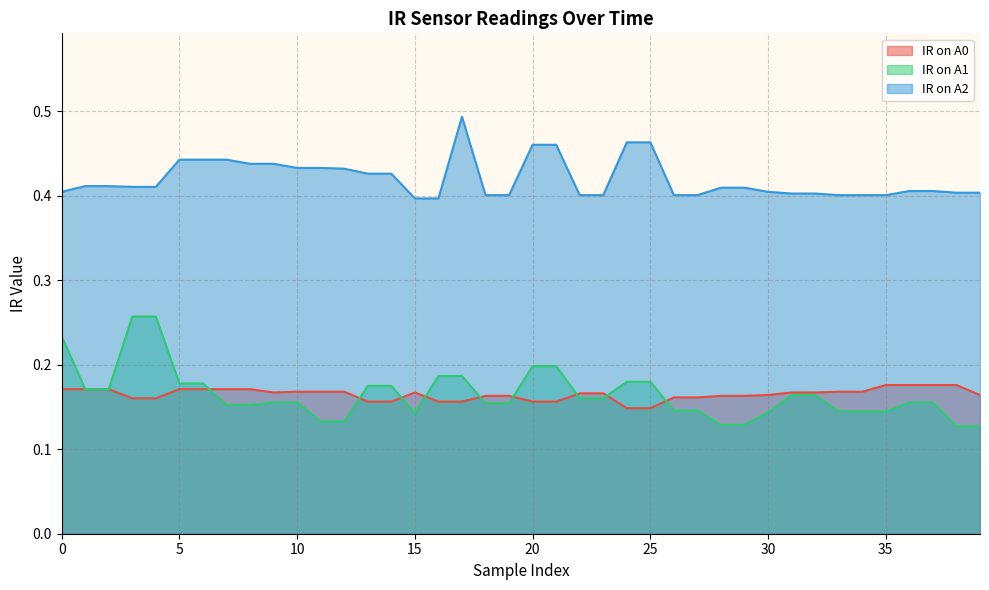

True or false: IR on A1 and IR on A2 cross at least once.

False